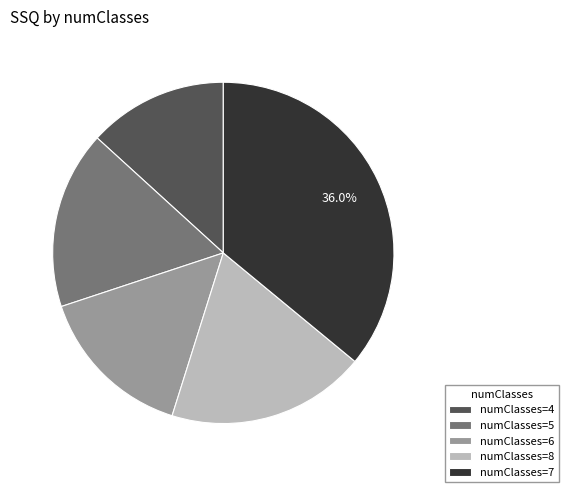

Does numClasses=7 represent more than half of the total?

No